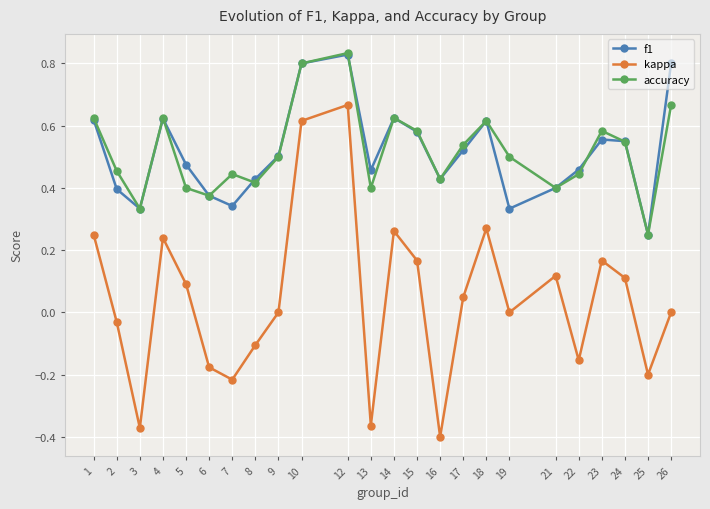

At which category does the chart reach its peak across all series?

12